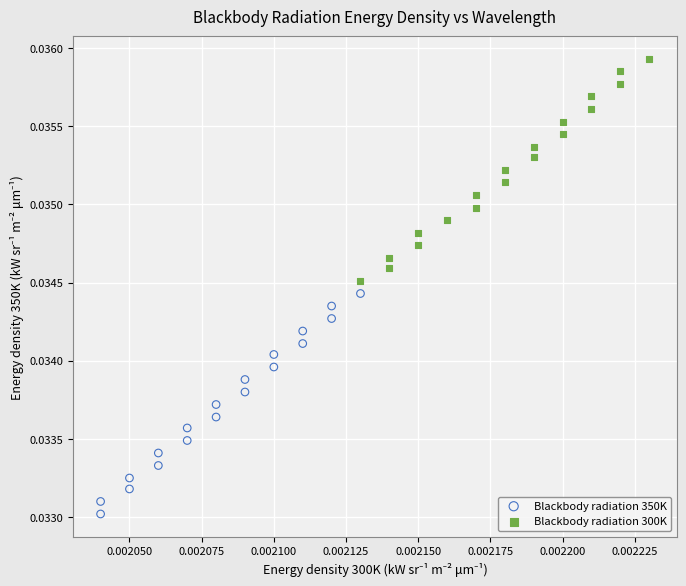

Which series reaches the minimum Y coordinate?

Blackbody radiation 350K